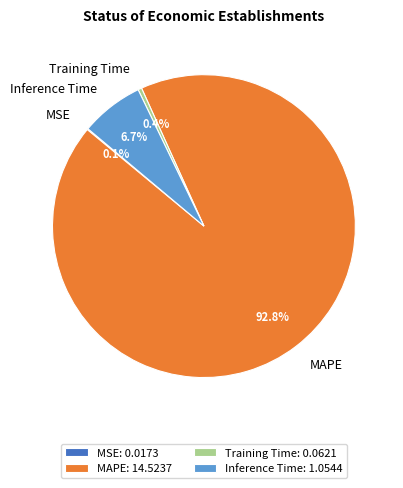

Which has a higher value, Training Time: 0.0621 or Inference Time: 1.0544?

Inference Time: 1.0544